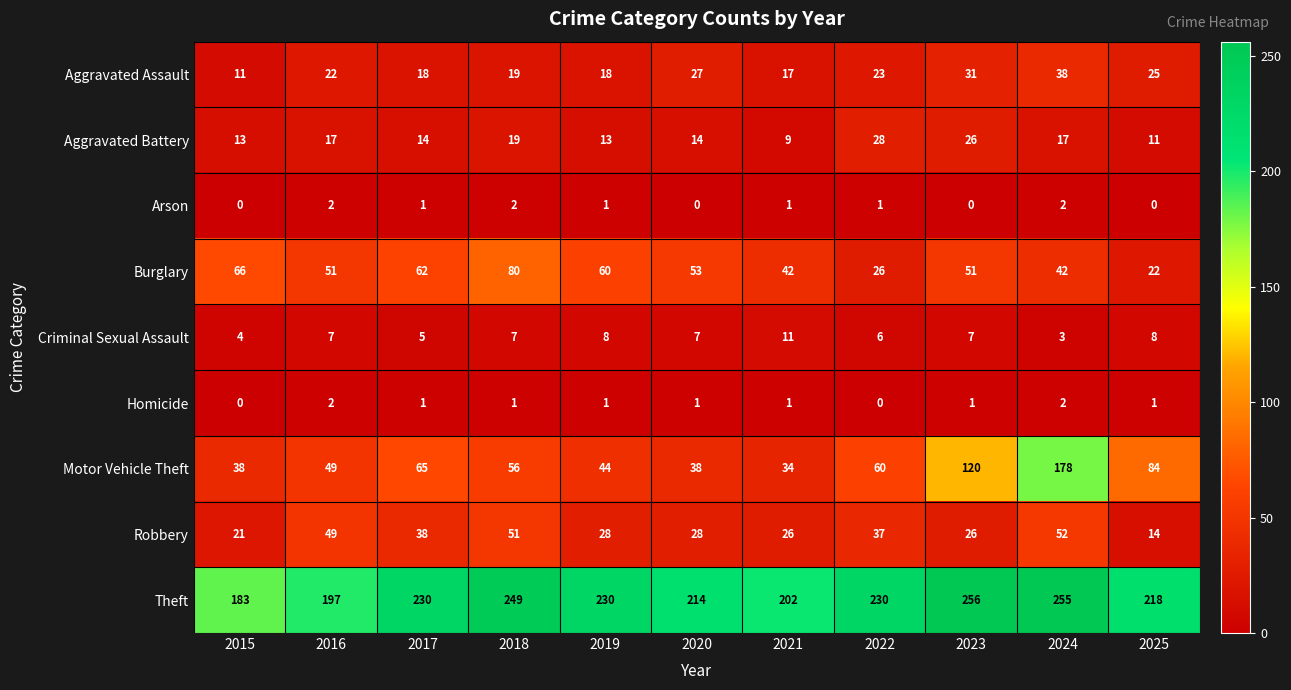

Which series has the widest spread of values?

Motor Vehicle Theft